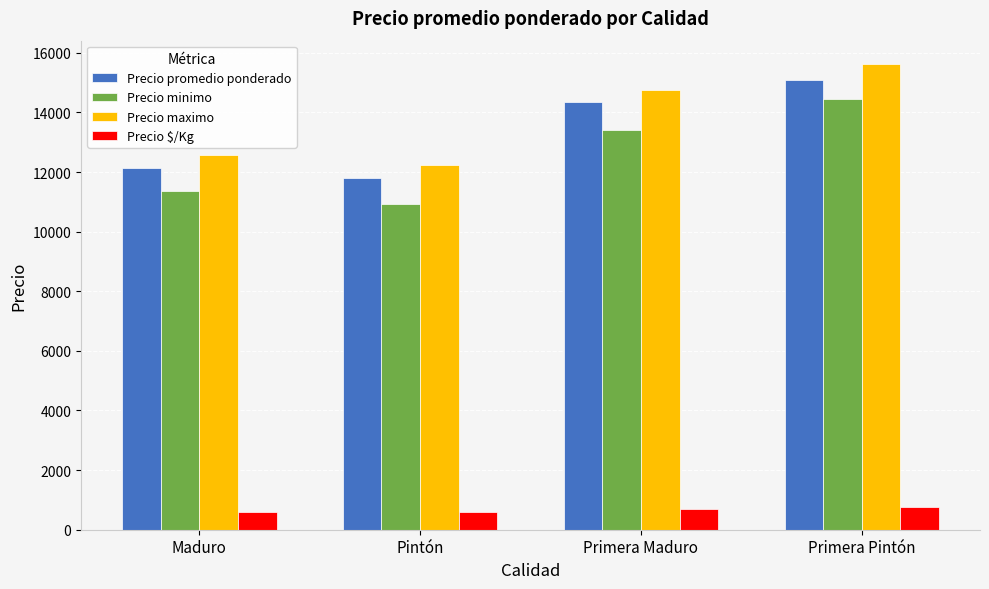

How many data points in Precio promedio ponderado are less than 14339?

2